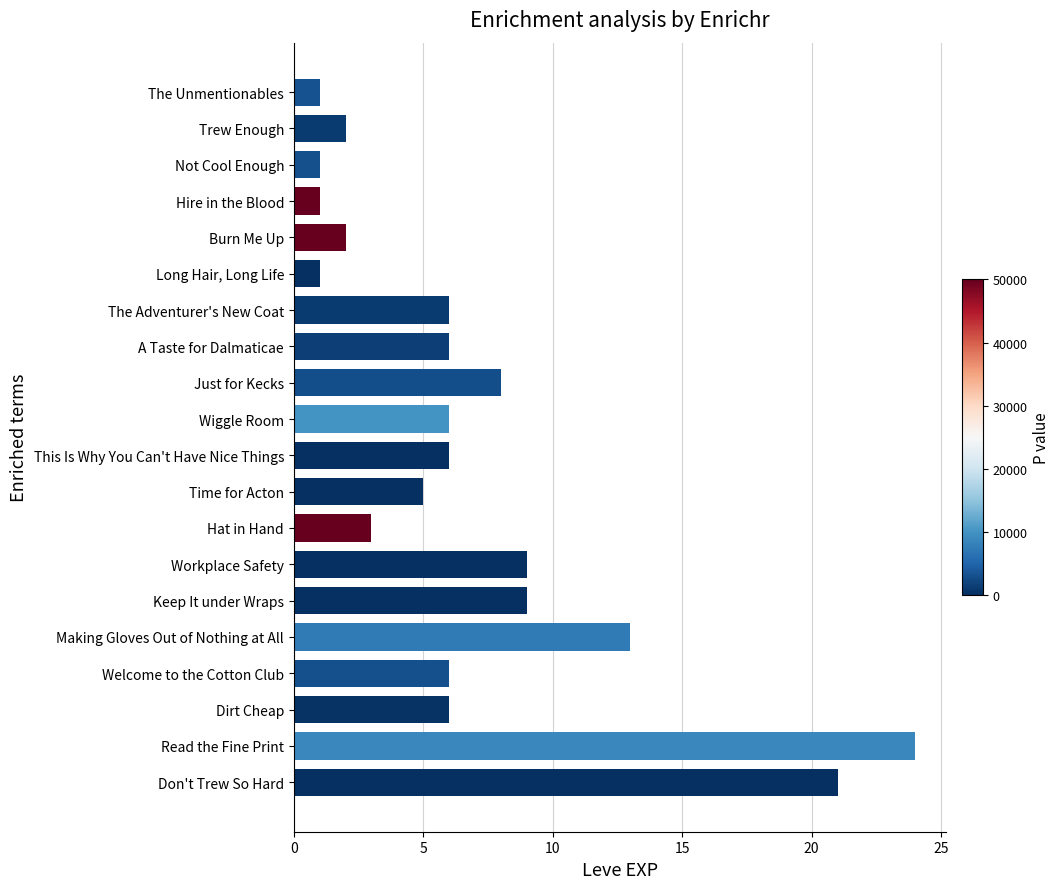

How many categories are shown in the chart?

20